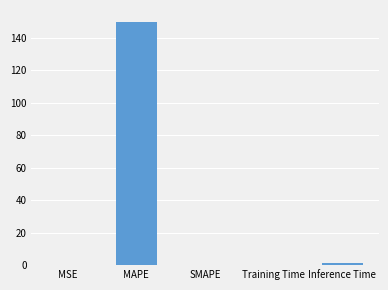

True or false: the data shows 48.1 at SMAPE.

False